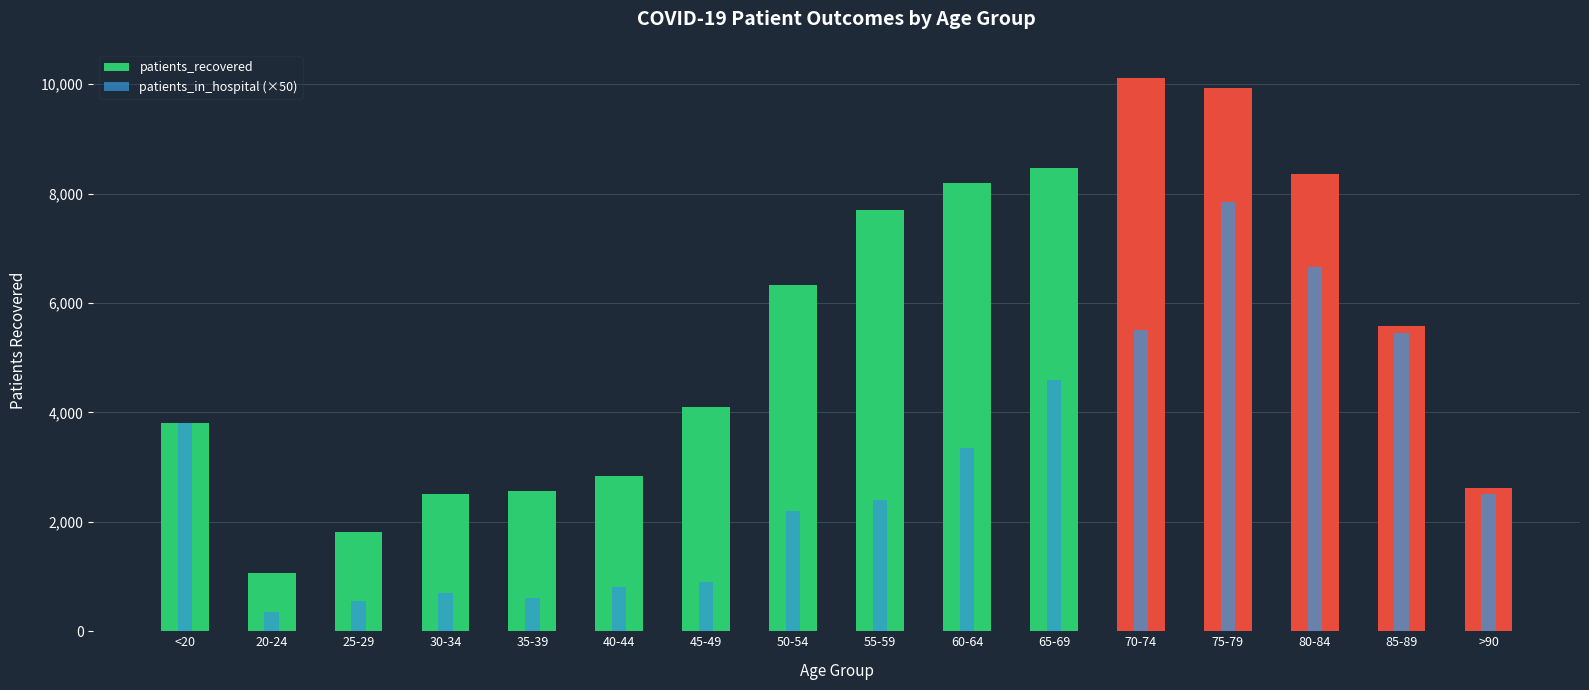

At how many categories does at least one series exceed 456?

16